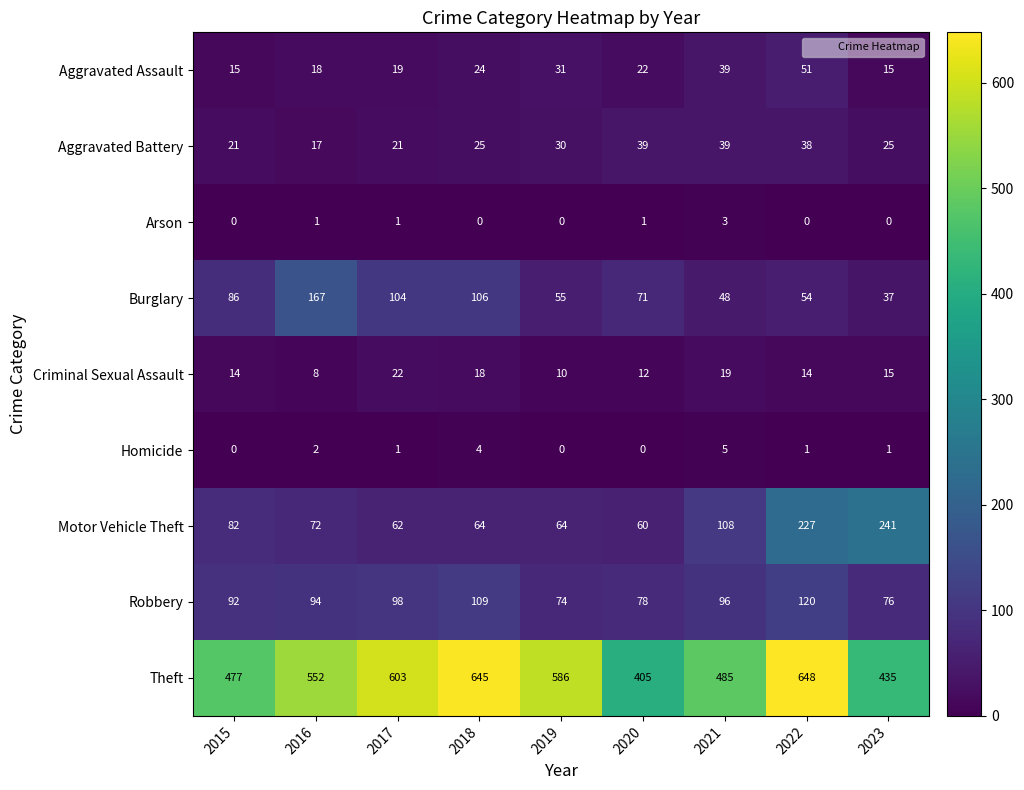

List the series in order of their peak value, highest first.

Theft, Motor Vehicle Theft, Burglary, Robbery, Aggravated Assault, Aggravated Battery, Criminal Sexual Assault, Homicide, Arson